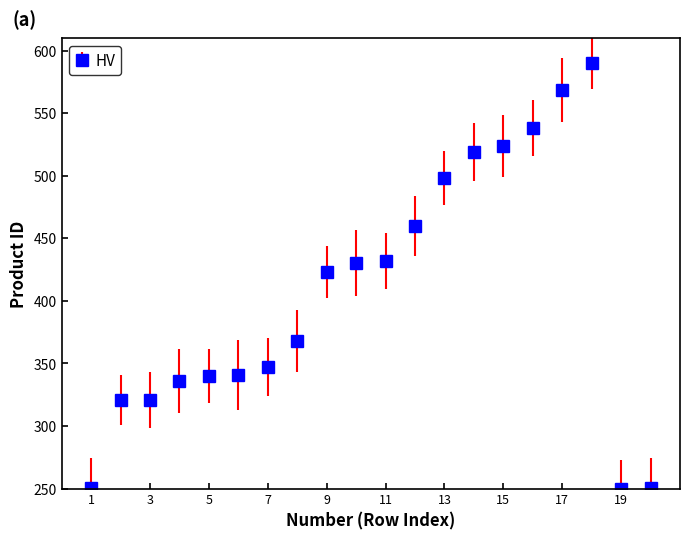

What is the value of the 15th point from the left?

523.8